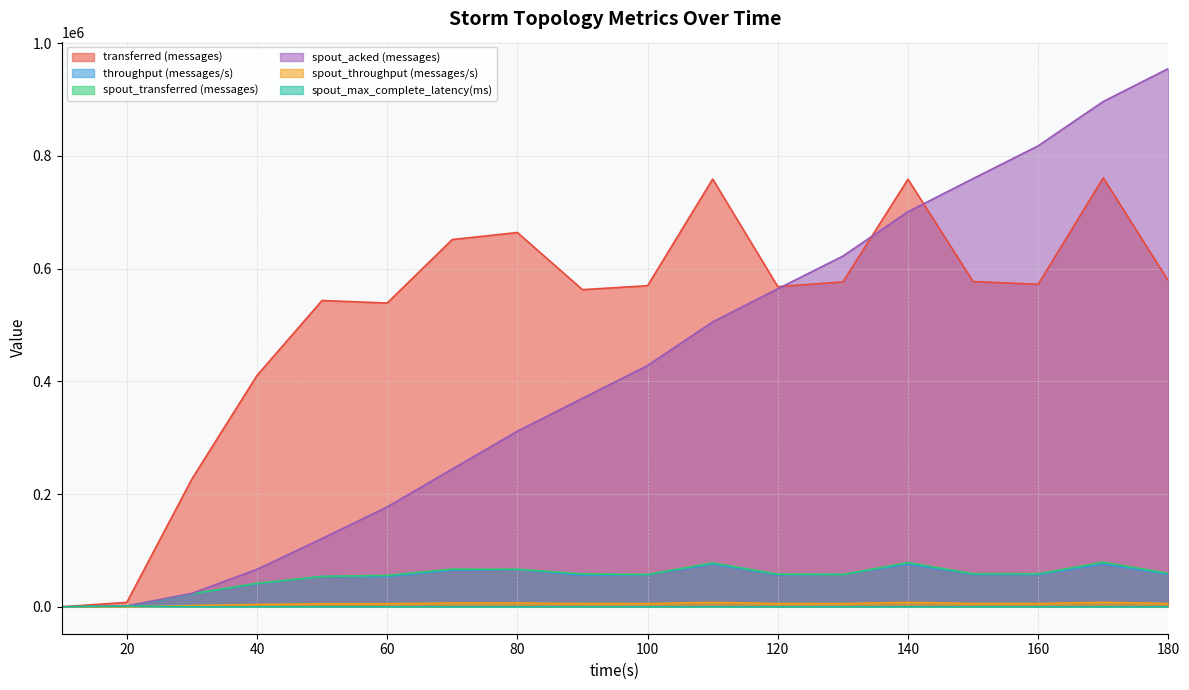

List the labels in order of spout_throughput (messages/s) value, smallest first.

10, 20, 30, 40, 50, 60, 130, 100, 120, 90, 160, 150, 180, 80, 70, 110, 140, 170